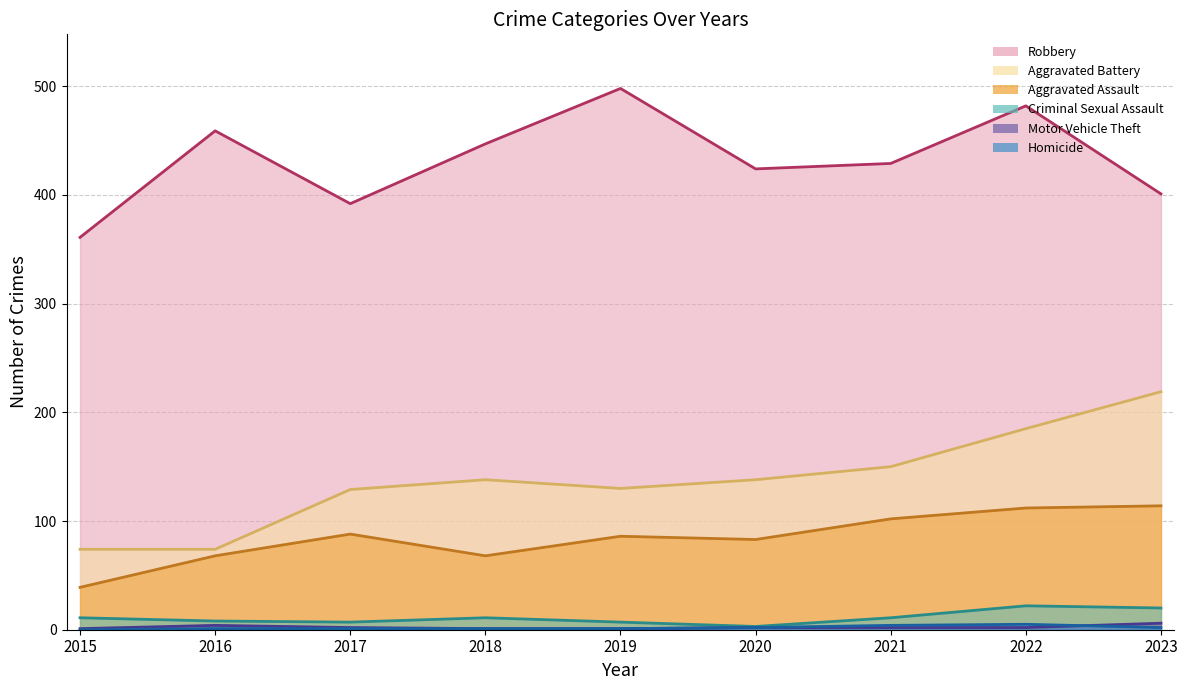

Does the chart display data point markers on the line(s)?

No